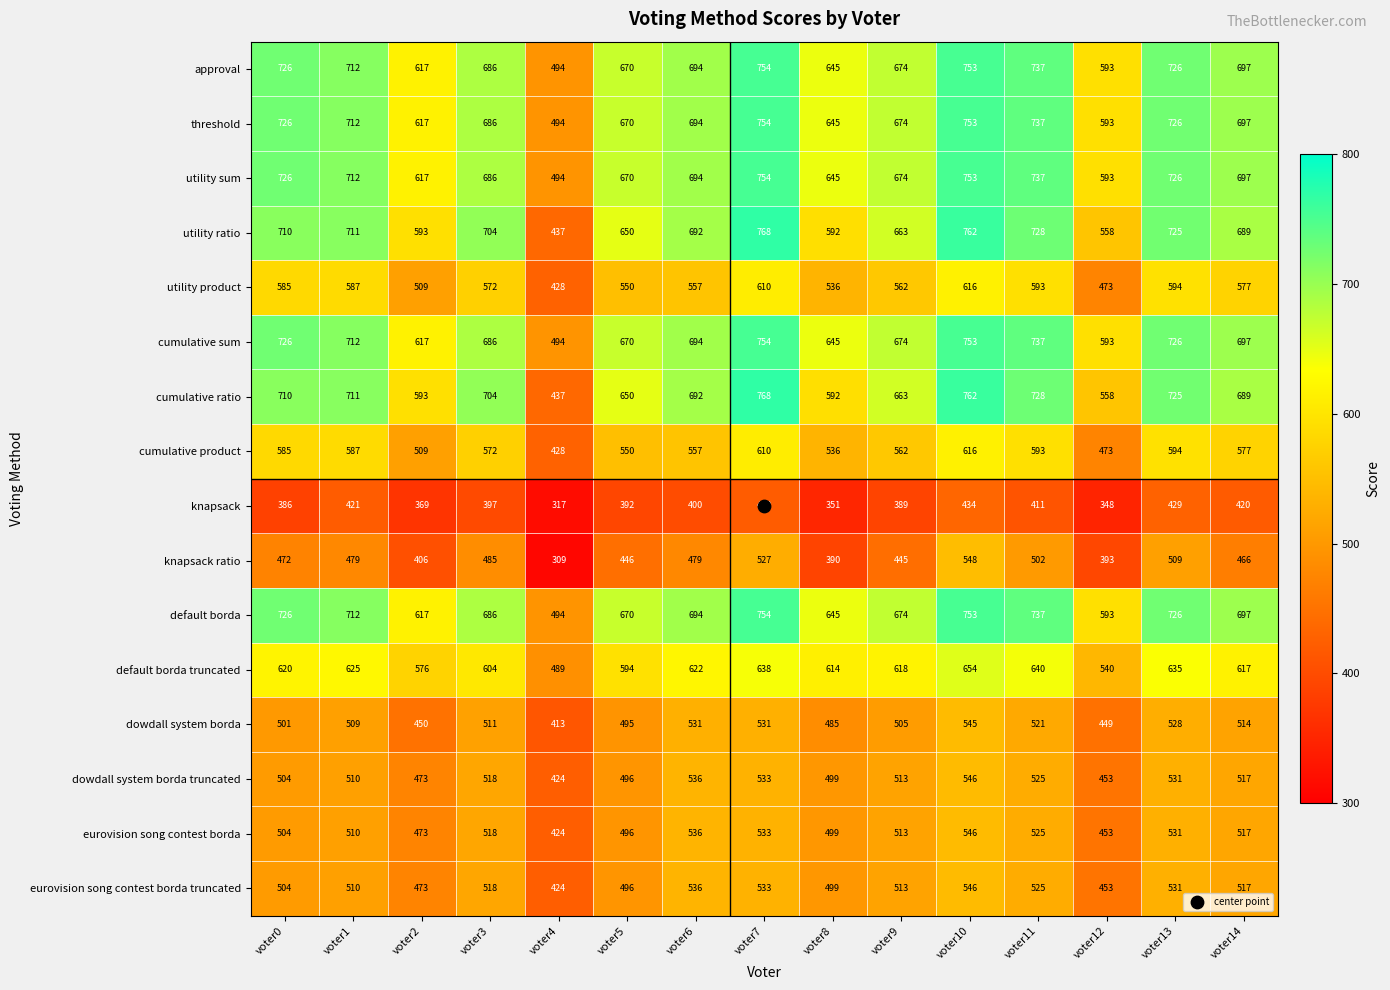

List the labels in order of utility ratio value, smallest first.

voter4, voter12, voter8, voter2, voter5, voter9, voter14, voter6, voter3, voter0, voter1, voter13, voter11, voter10, voter7